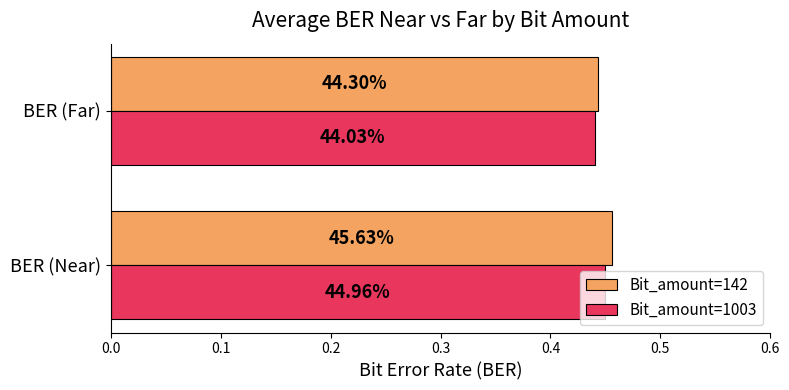

What is the minimum value for Bit_amount=1003?

0.4